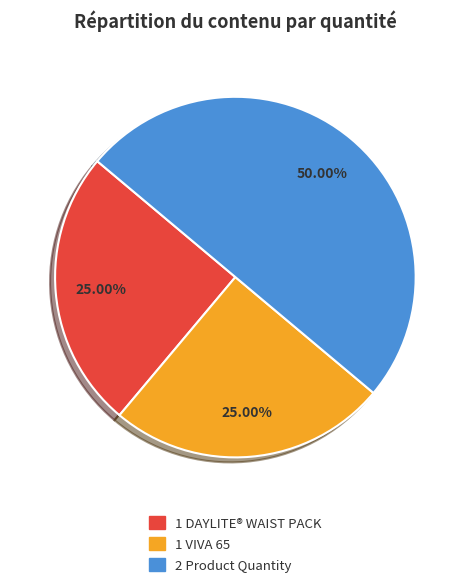

To the nearest percent, what is the difference between the largest and smallest slice percentages?

25%